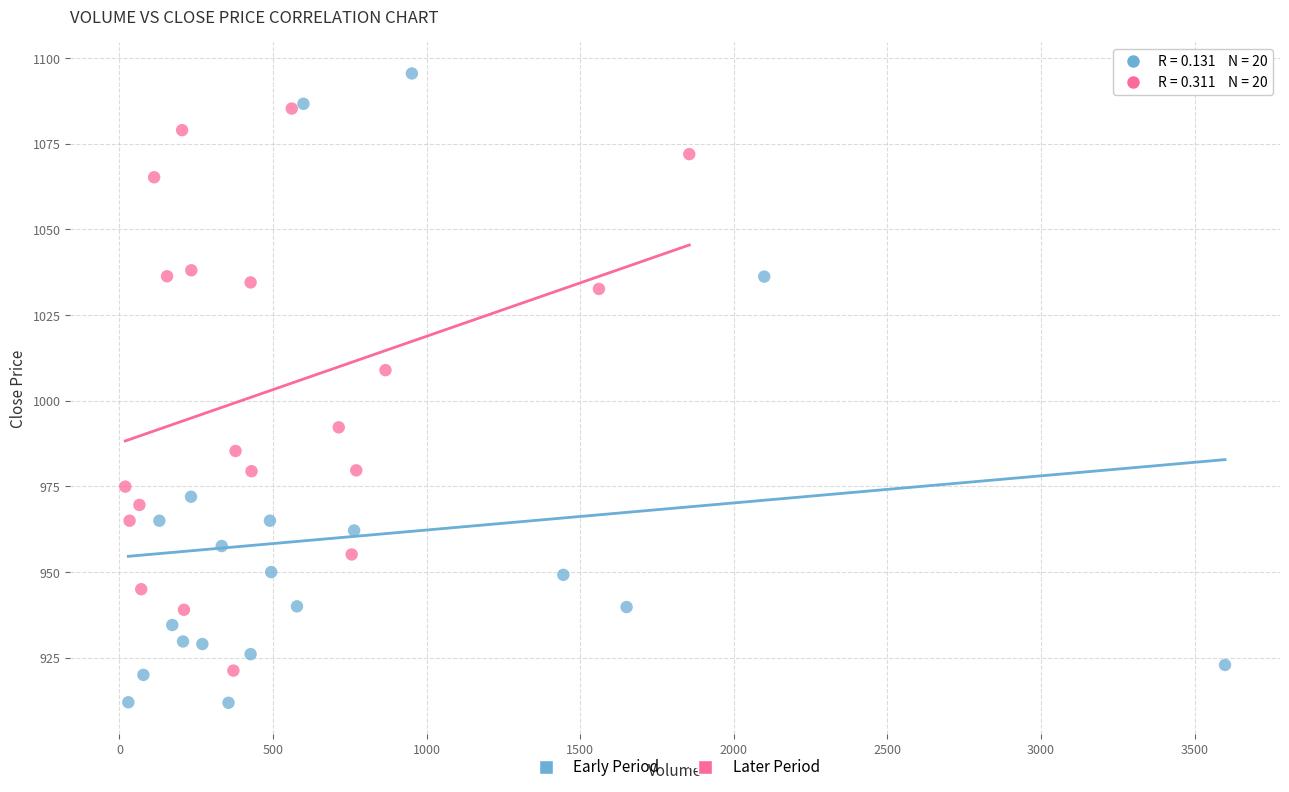

Which series contains the lowest Y value?

Early Period